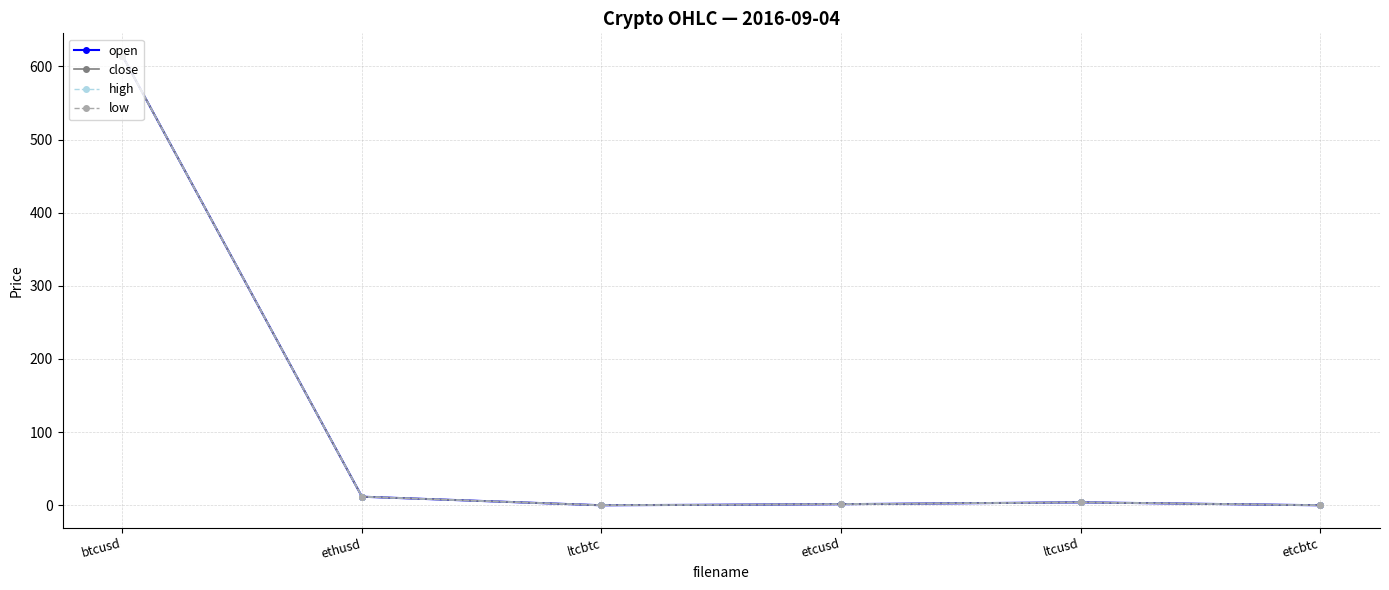

What is the label of the 2nd point from the right?

ltcusd